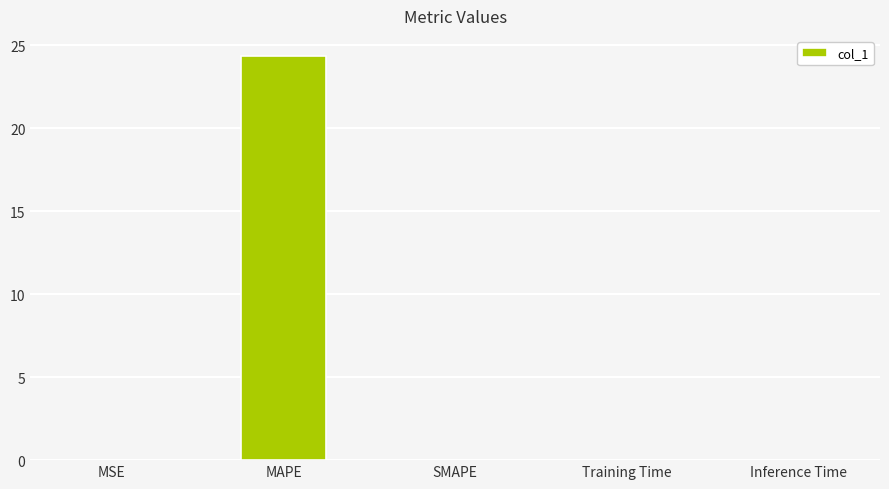

What is the approximate value at MAPE?

24.3